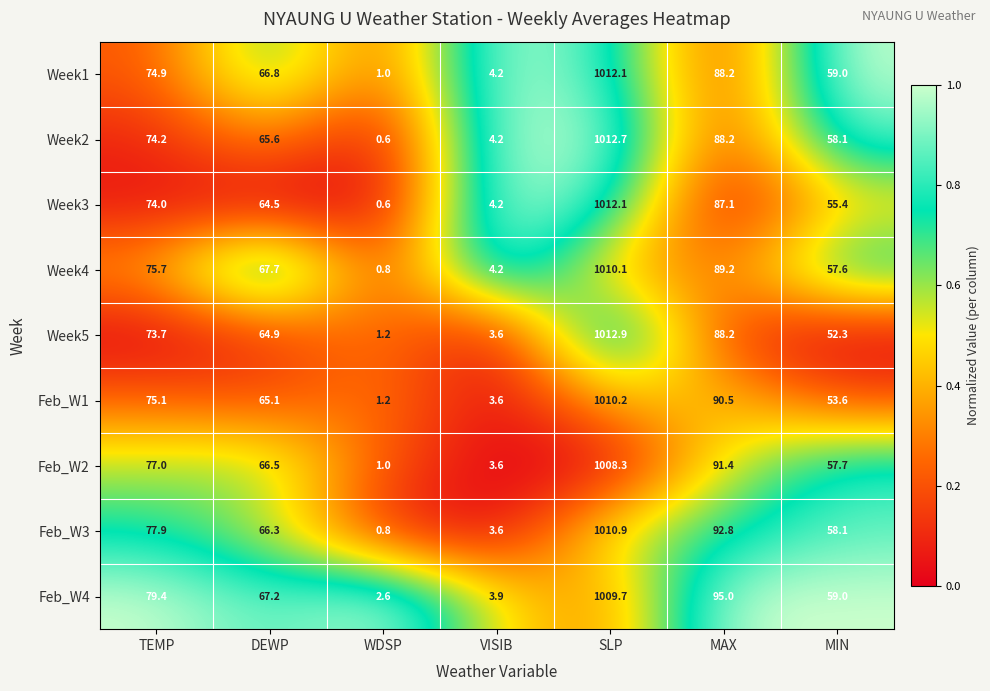

Which label corresponds to the smallest value in the chart?

WDSP